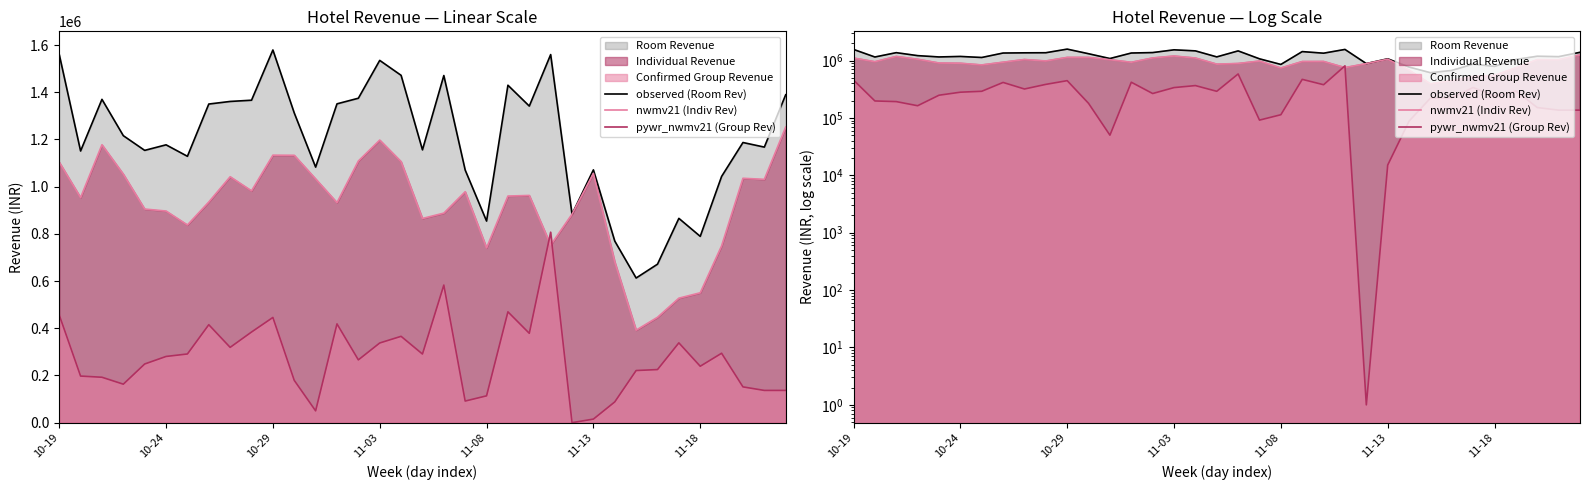

Rank the series at 16 from lowest to highest value.

pywr_nwmv21 (Group Rev), nwmv21 (Indiv Rev), observed (Room Rev)